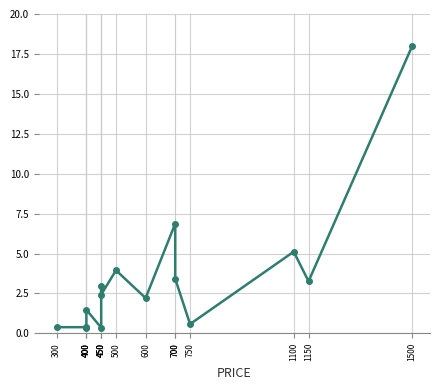

Is it true that the value at 750 is 0.6?

True